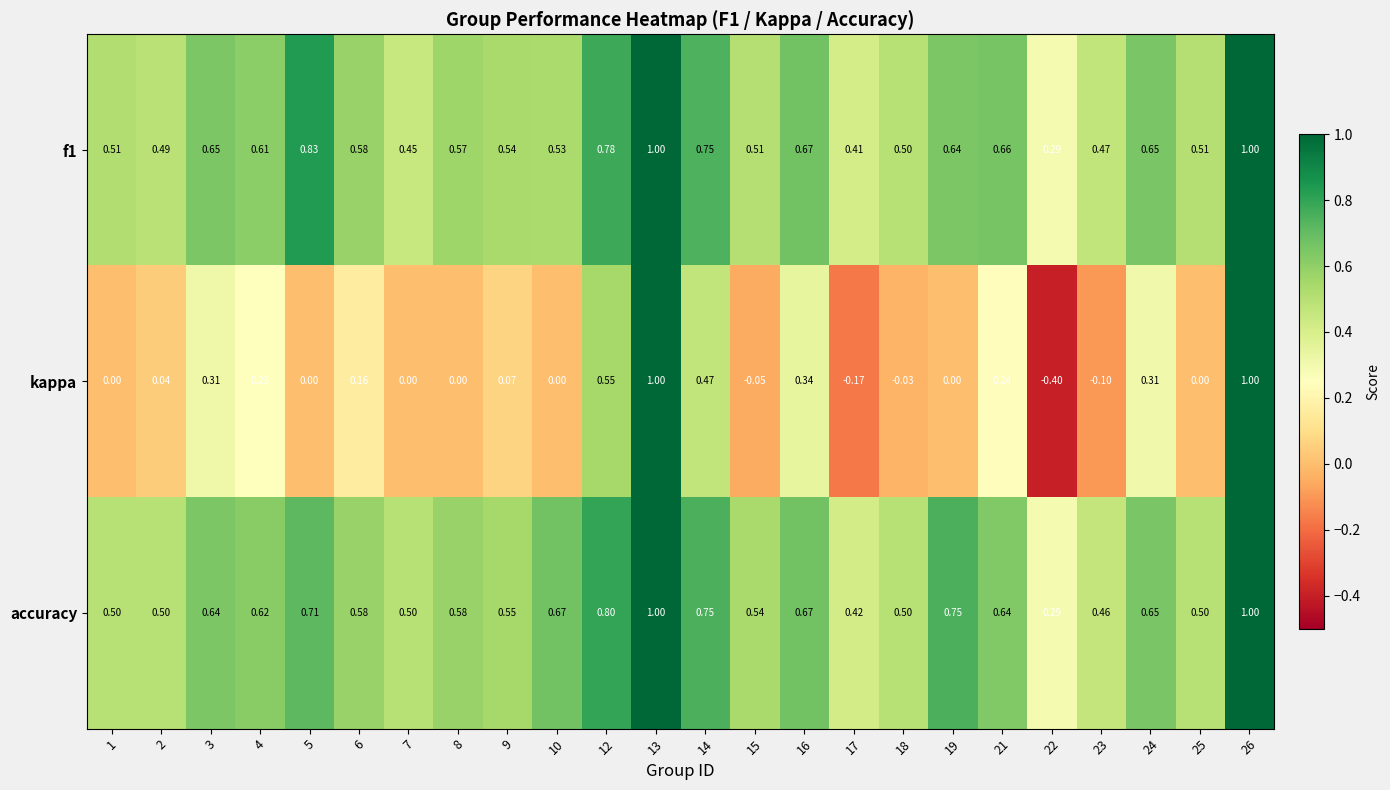

How many series are shown in this chart?

3